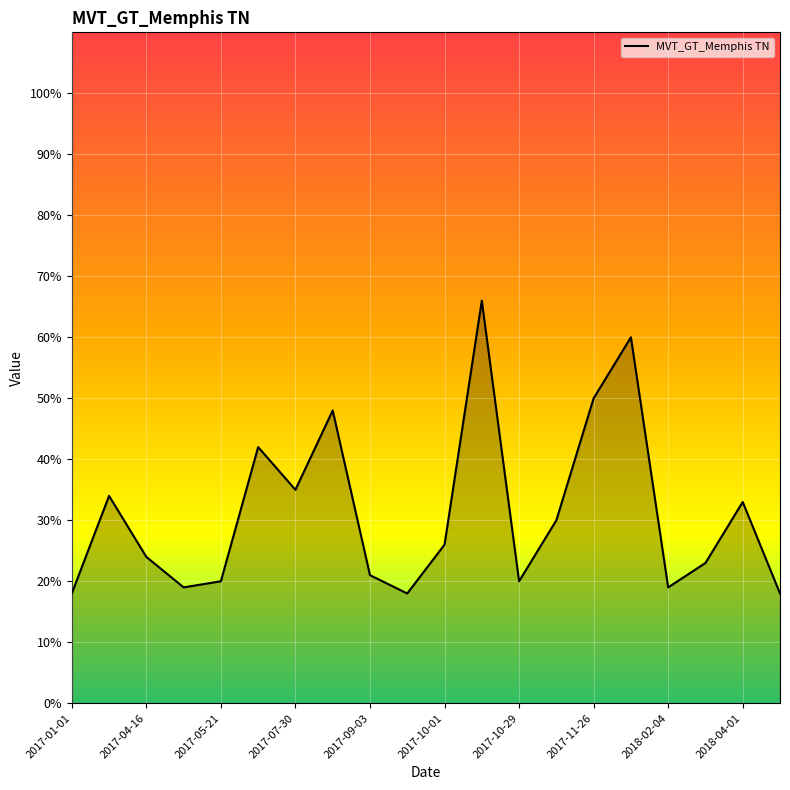

What is the smallest value displayed?

18